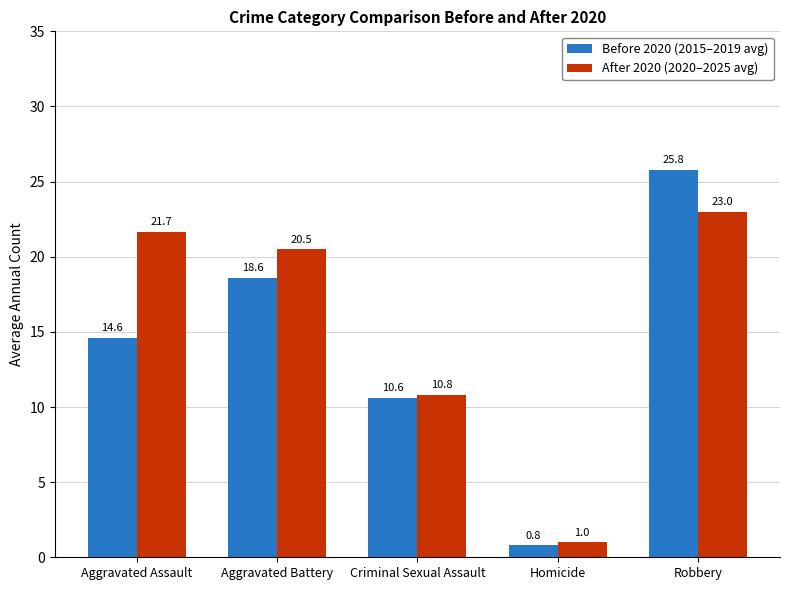

At Criminal Sexual Assault, list the series in order from smallest to largest.

Before 2020 (2015–2019 avg), After 2020 (2020–2025 avg)